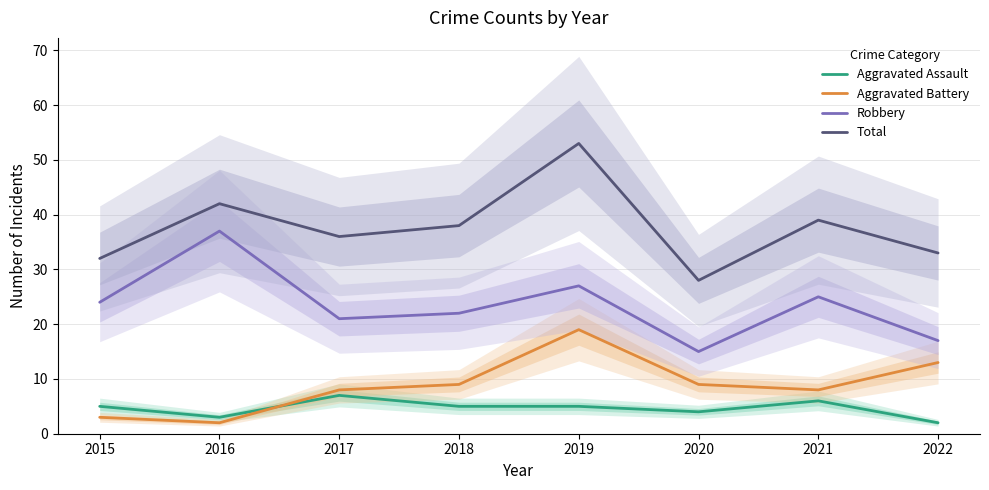

Which category has the lowest value in the Total series?

2020